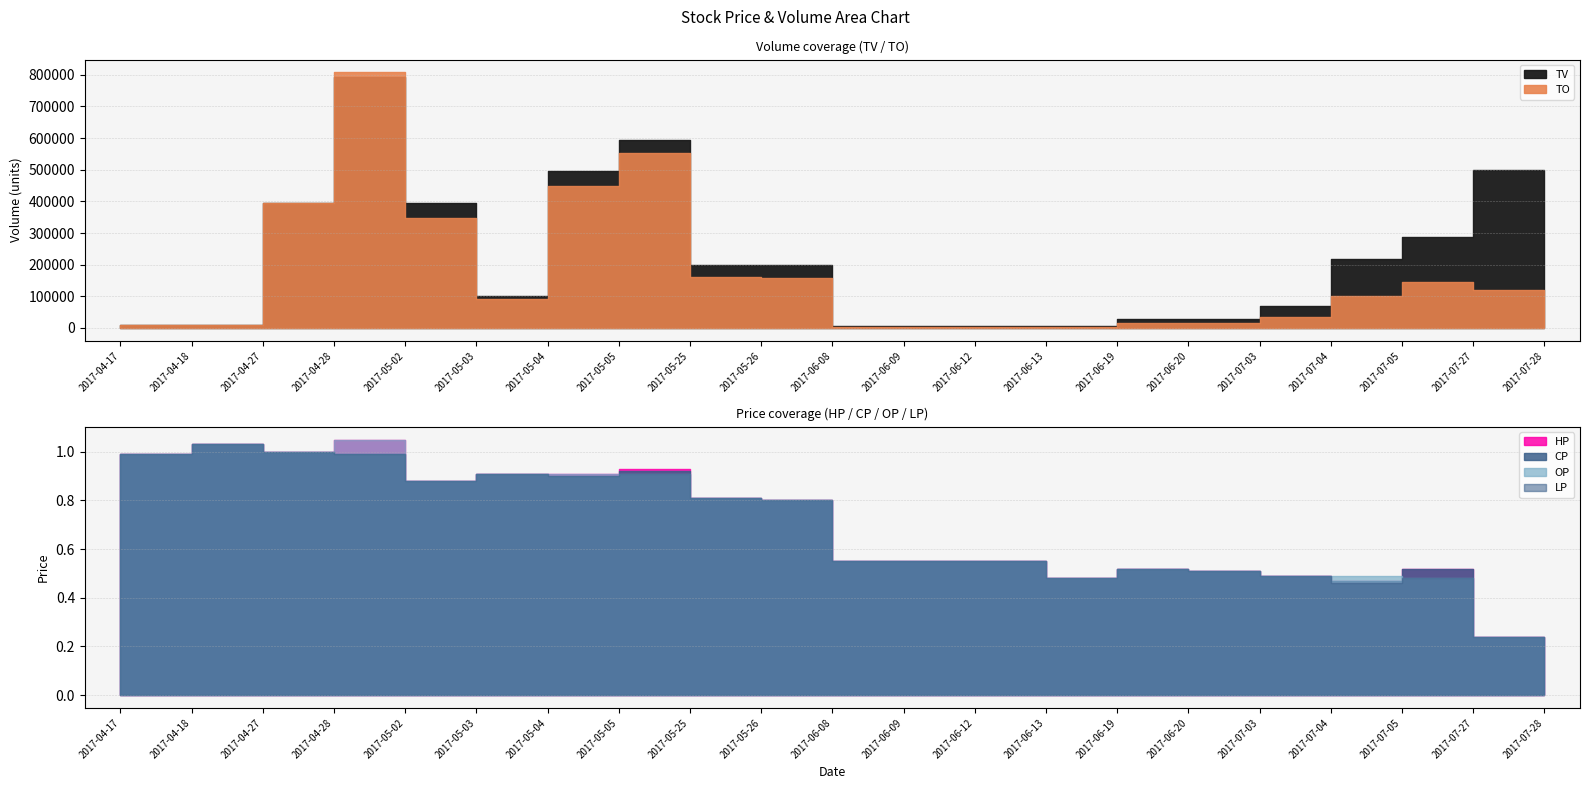

What is the highest value of the TO series?

807840.0